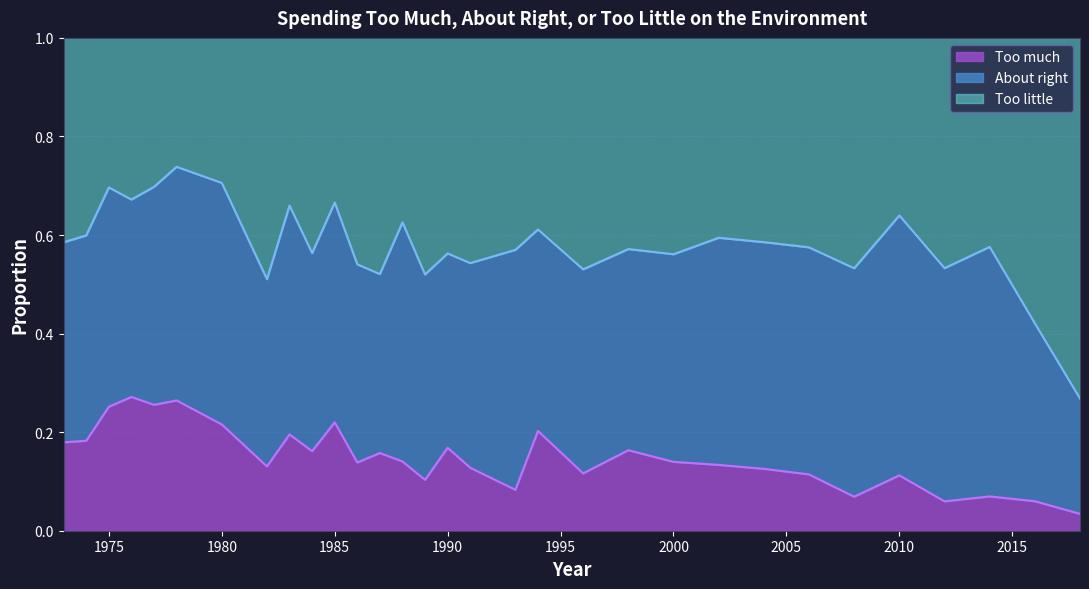

Which label corresponds to the largest value in the chart?

1978